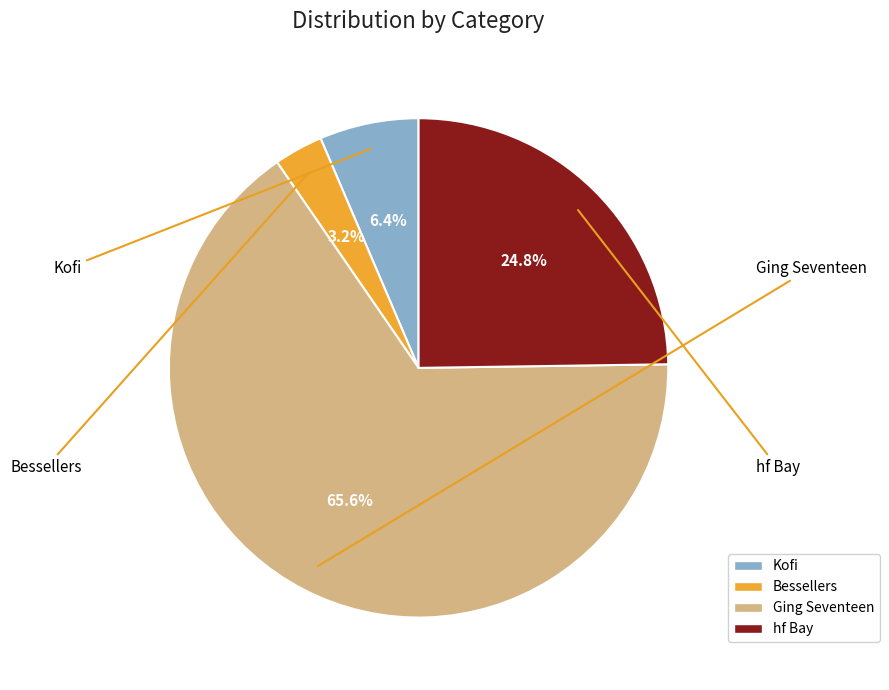

What percentage is the hf Bay slice, to the nearest percent?

25%